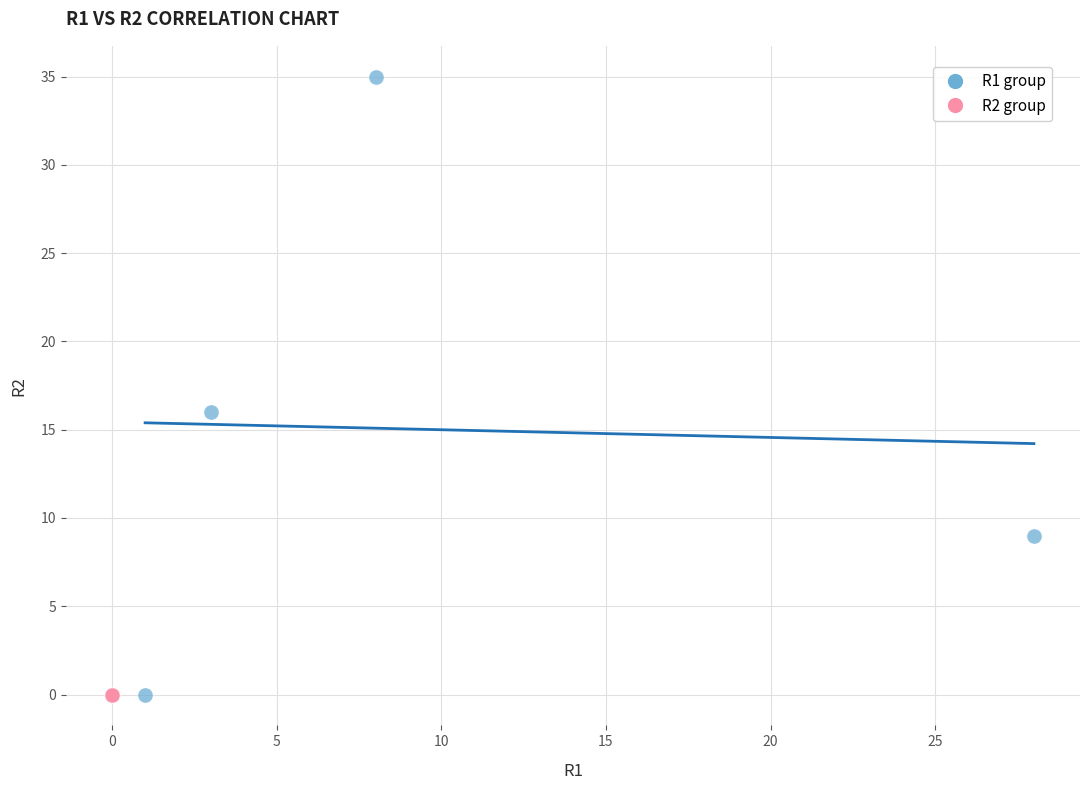

Which series reaches the maximum Y coordinate?

R1 group